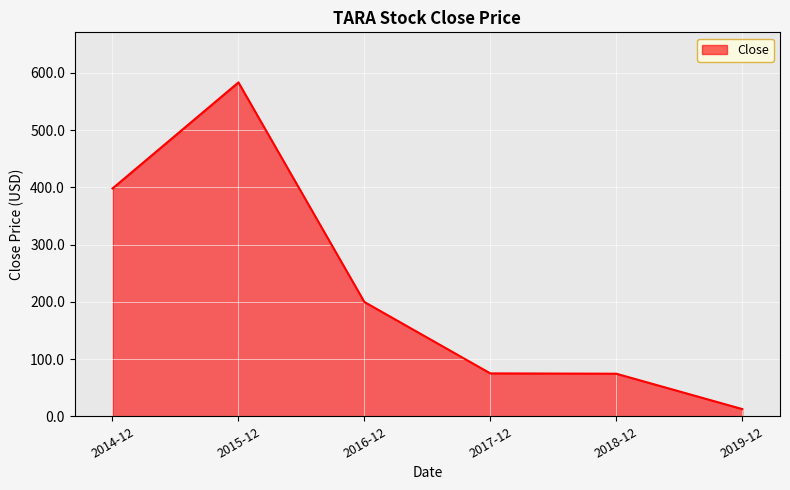

Count the number of values greater than 199.

3